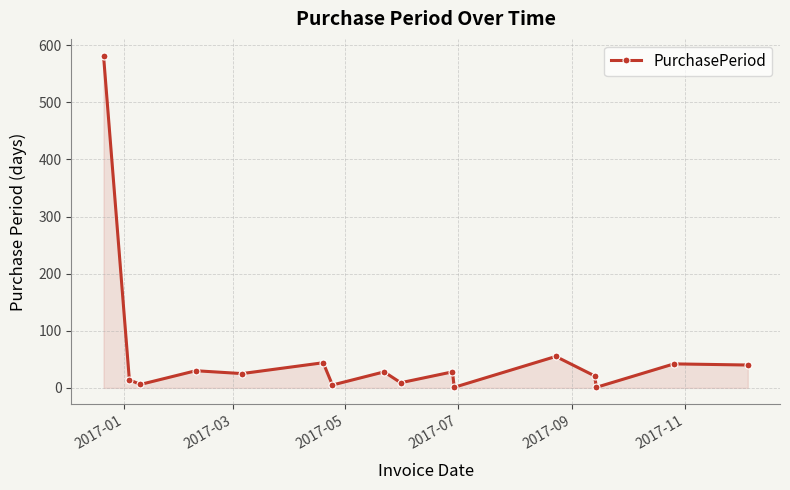

True or false: the data has more than 2 interior local peaks.

True